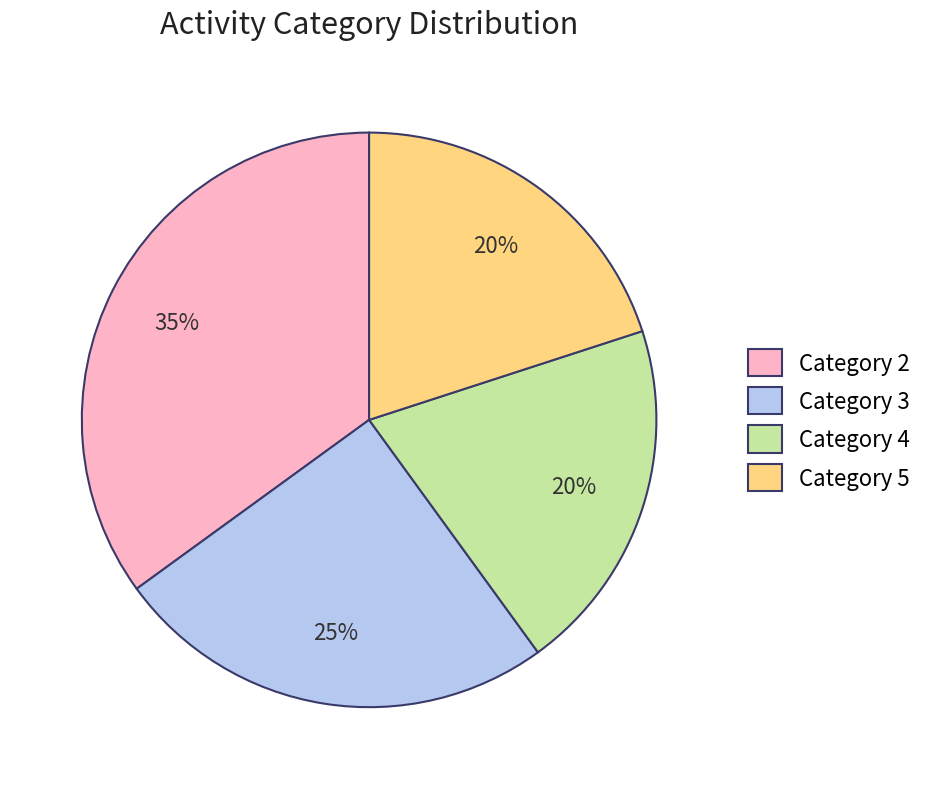

Which has a higher value, Category 4 or Category 2?

Category 2